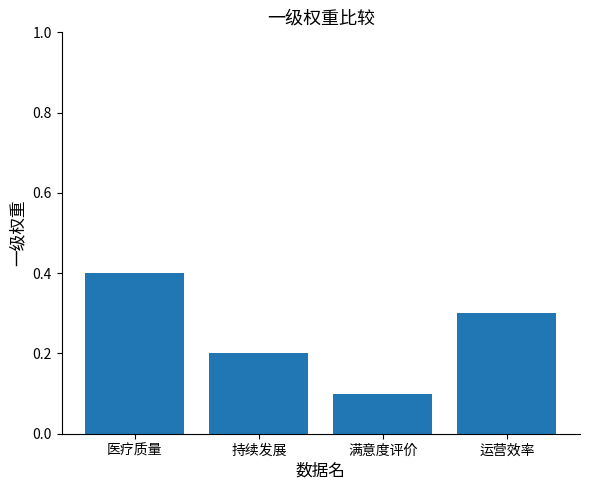

What is the difference between the values at 满意度评价 and 运营效率?

0.2